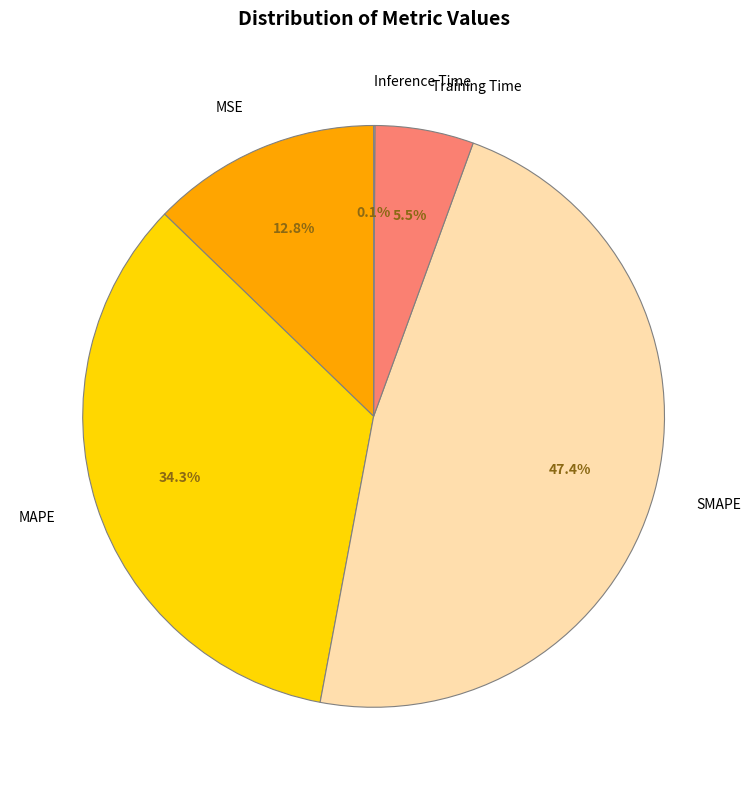

To the nearest percent, what is the difference between the largest and smallest slice percentages?

47%